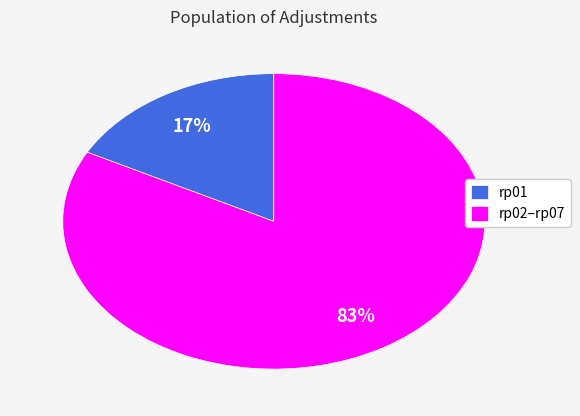

Between rp02–rp07 and rp01, which is larger?

rp02–rp07